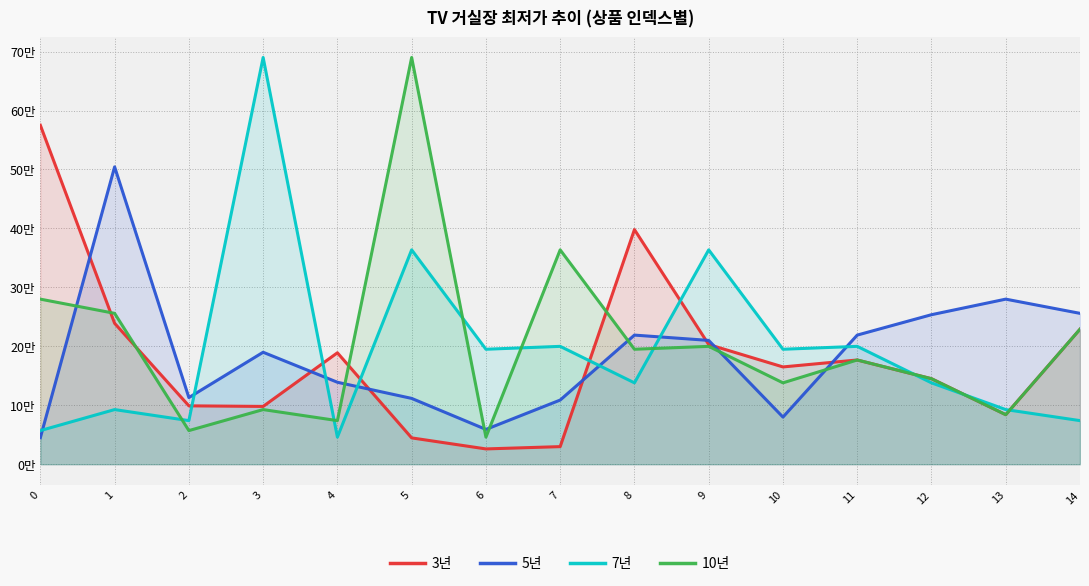

Rank the series by their maximum value, from lowest to highest.

5년, 3년, 7년, 10년